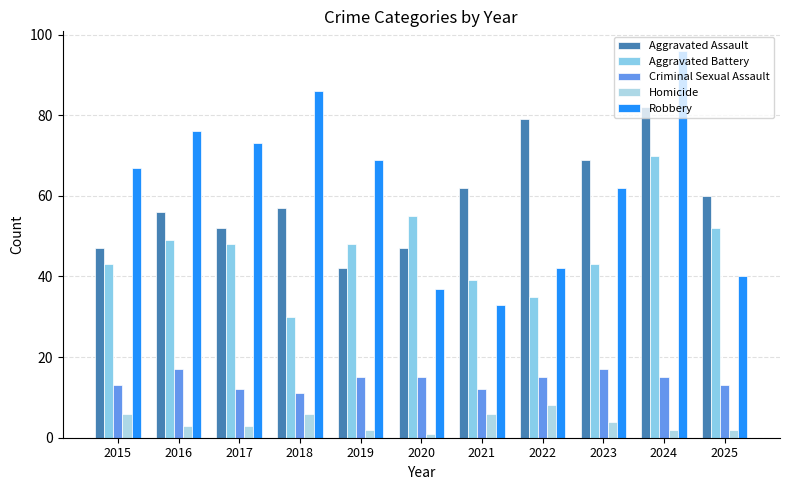

Rank the series by their maximum value, from lowest to highest.

Homicide, Criminal Sexual Assault, Aggravated Battery, Aggravated Assault, Robbery